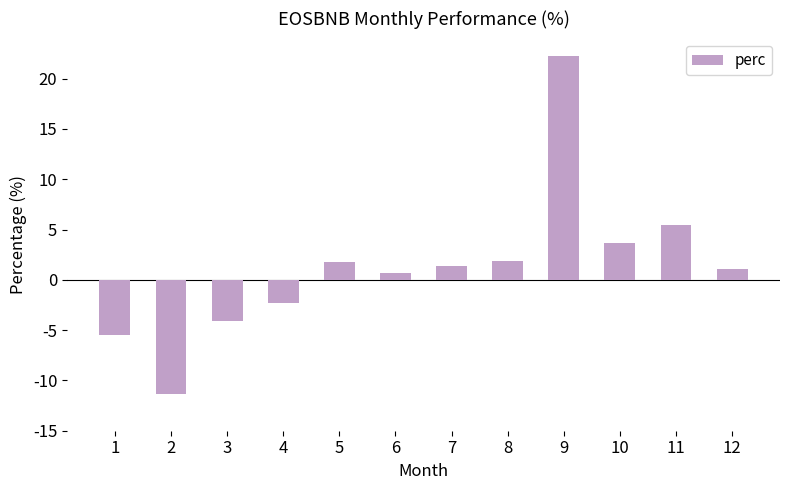

What is the change in value from 3 to 10?

+7.8